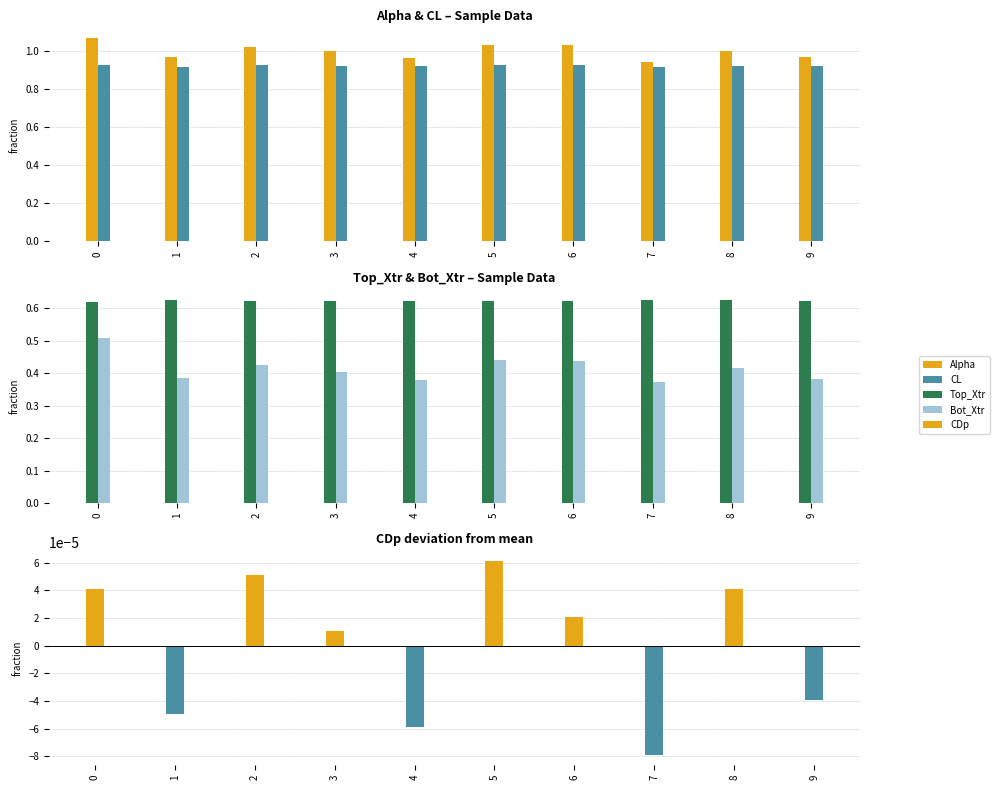

What are all the series names shown in the legend?

Alpha, CL, Top_Xtr, Bot_Xtr, CDp